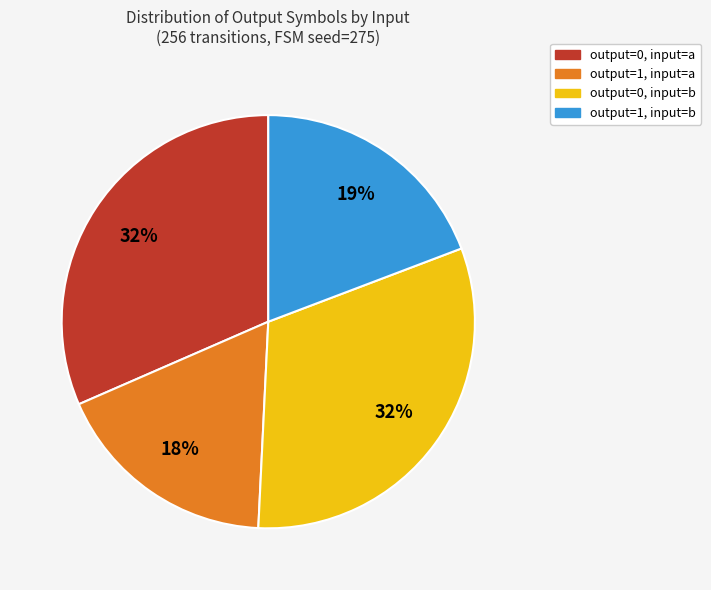

Is there a majority slice in this chart?

No